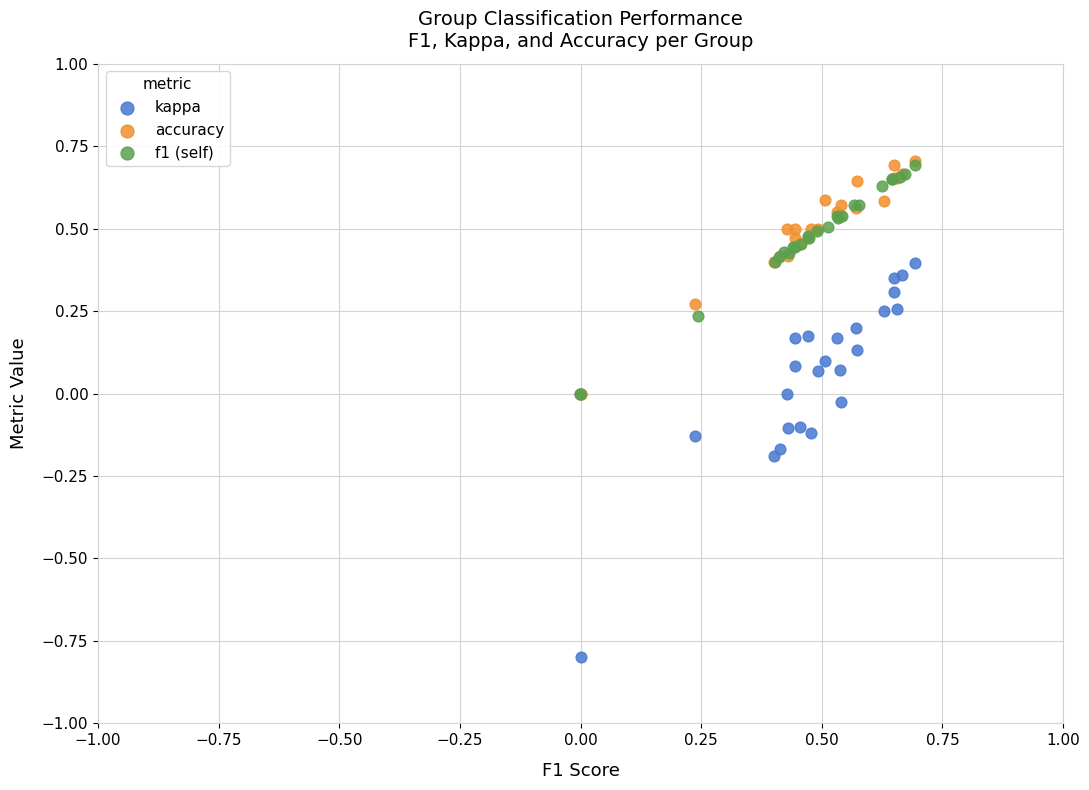

Which series has the widest spread of Y values?

kappa